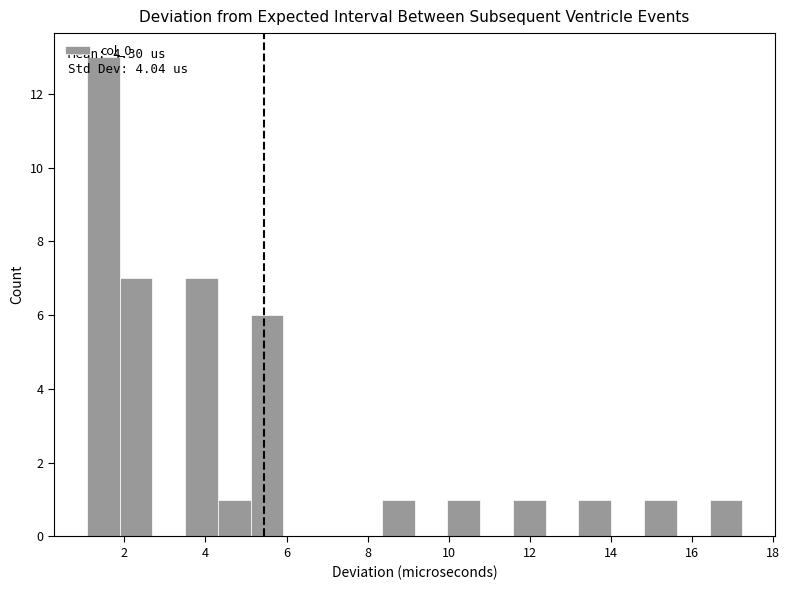

Which range on the x-axis has the tallest bar?

1.0 to 1.8